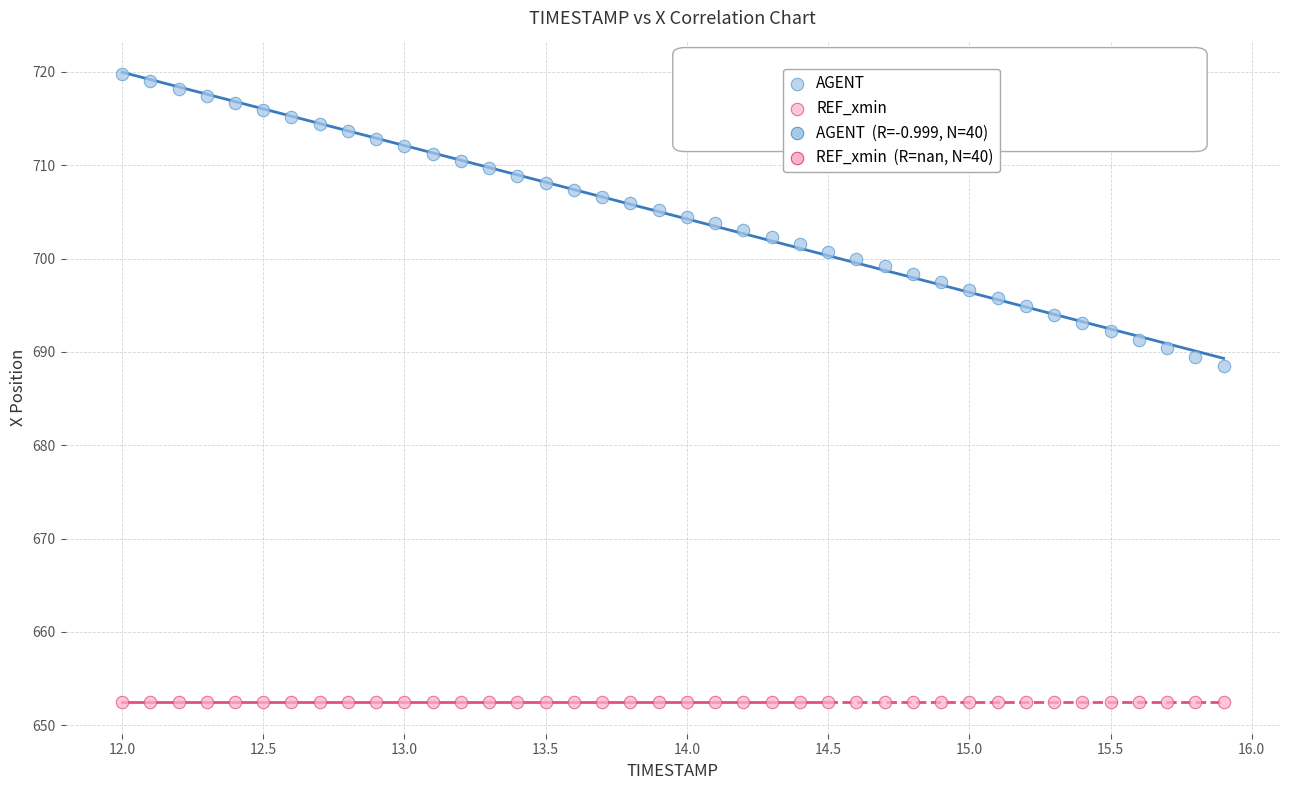

Which series contains the lowest Y value?

REF_xmin